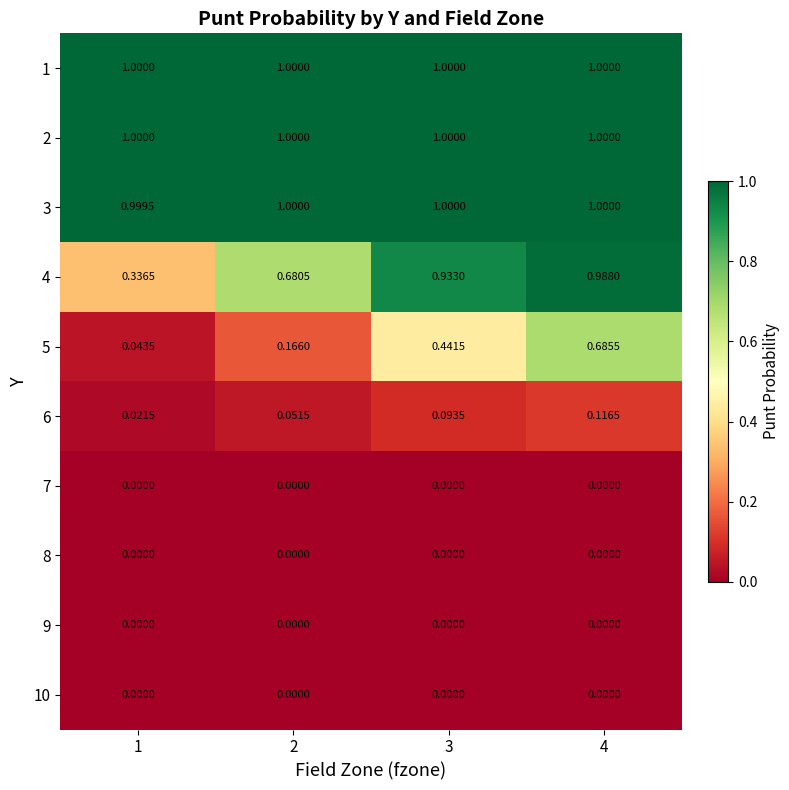

How many distinct data groups are displayed?

10